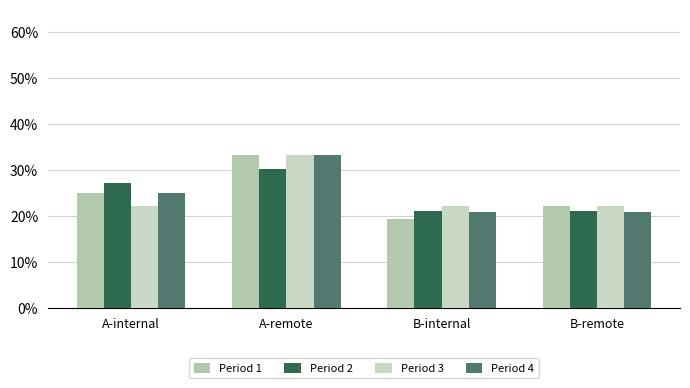

What is the greatest value displayed?

33.3